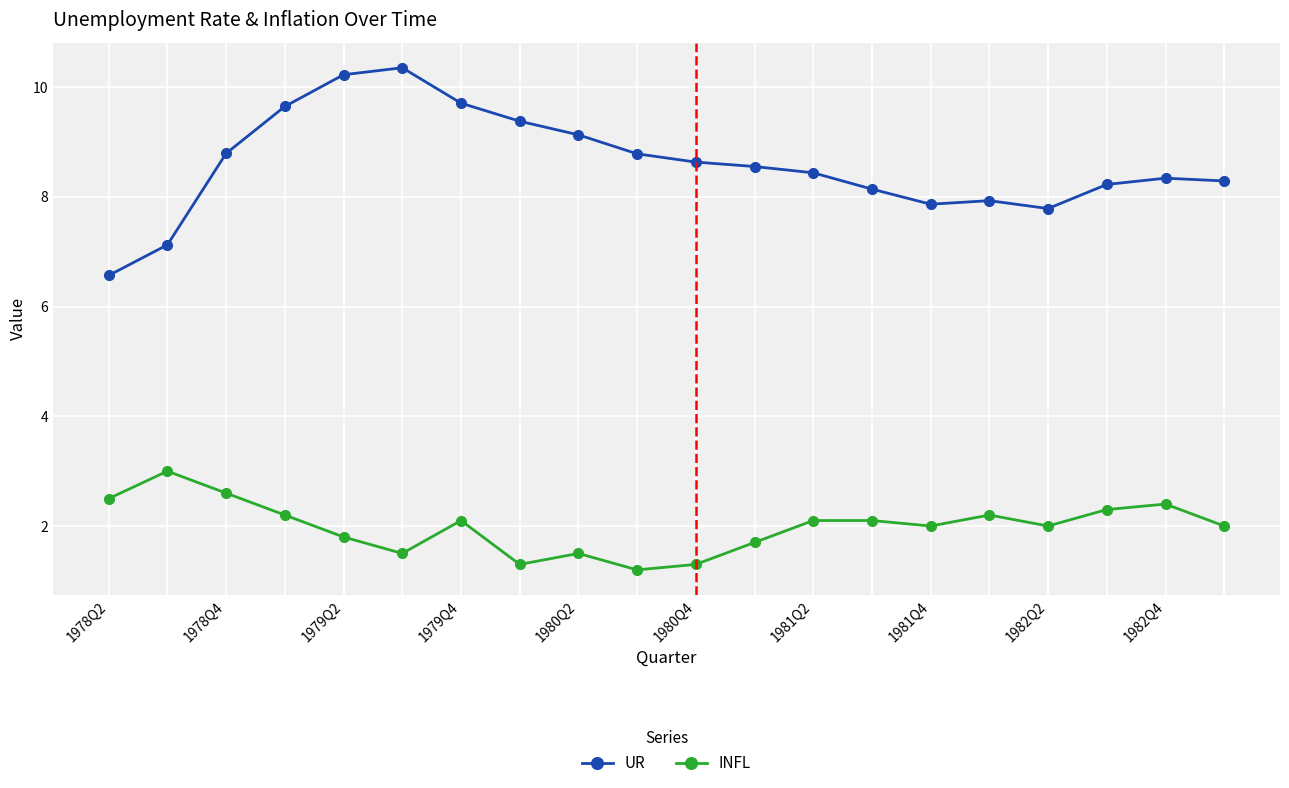

Reading left to right, what are all the values shown in this chart?

UR: 6.6	7.1	8.8	9.7	10.2	10.4	9.7	9.4	9.1	8.8	8.6	8.6	8.4	8.1	7.9	7.9	7.8	8.2	8.3	8.3
INFL: 2.5	3.0	2.6	2.2	1.8	1.5	2.1	1.3	1.5	1.2	1.3	1.7	2.1	2.1	2.0	2.2	2.0	2.3	2.4	2.0